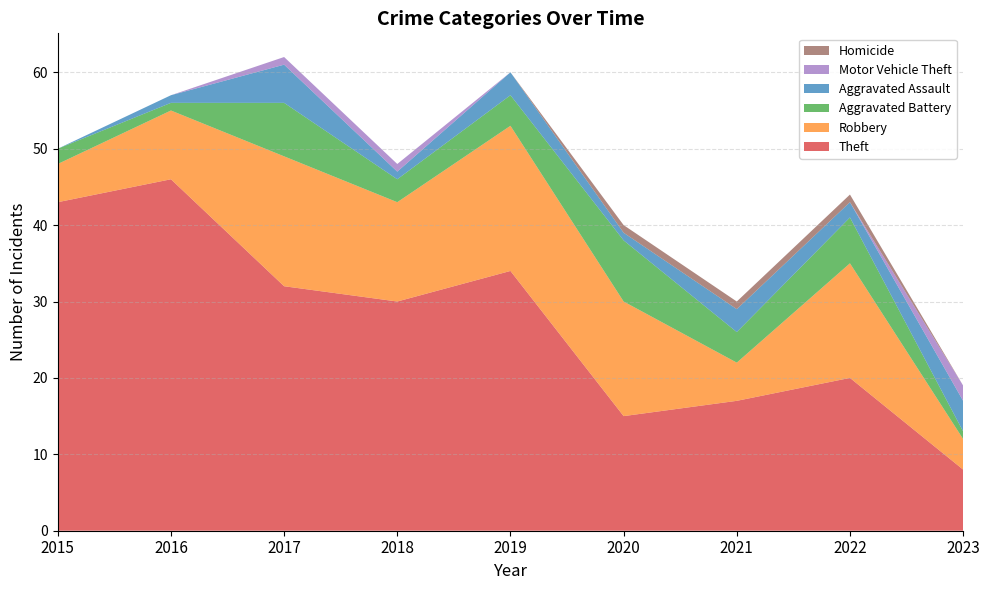

Reading left to right, transcribe all the data shown in this chart.

Theft: 2015=43	2016=46	2017=32	2018=30	2019=34	2020=15	2021=17	2022=20	2023=8
Robbery: 2015=5	2016=9	2017=17	2018=13	2019=19	2020=15	2021=5	2022=15	2023=4
Aggravated Battery: 2015=2	2016=1	2017=7	2018=3	2019=4	2020=8	2021=4	2022=6	2023=1
Aggravated Assault: 2015=0	2016=1	2017=5	2018=1	2019=3	2020=1	2021=3	2022=2	2023=4
Motor Vehicle Theft: 2015=0	2016=0	2017=1	2018=1	2019=0	2020=0	2021=0	2022=0	2023=2
Homicide: 2015=0	2016=0	2017=0	2018=0	2019=0	2020=1	2021=1	2022=1	2023=0